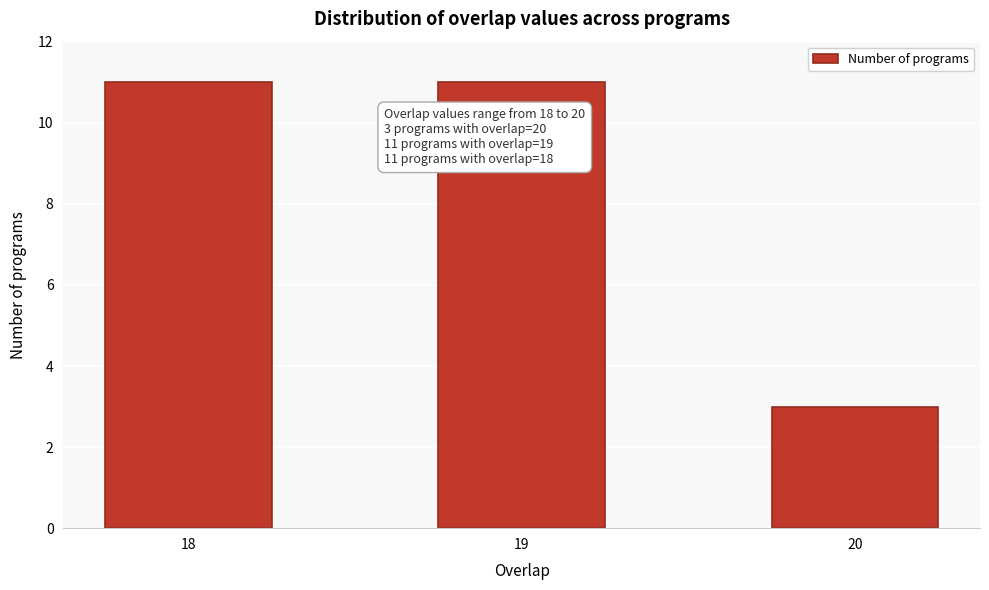

Reading left to right, transcribe all the data shown in this chart.

18=11	19=11	20=3